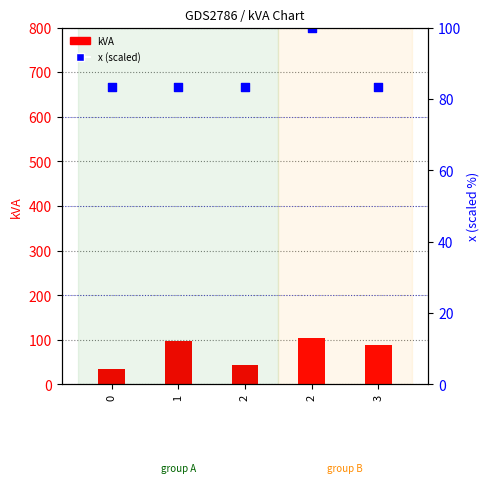

What is the total value across all series at 2?

127.3